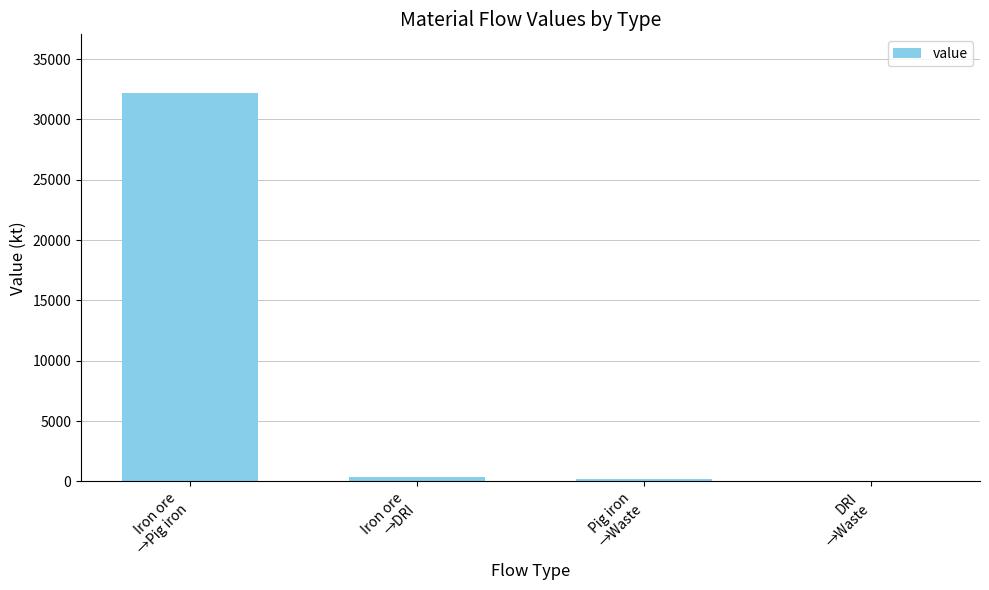

True or false: the data shows 46080.5 at Iron ore
→Pig iron.

False